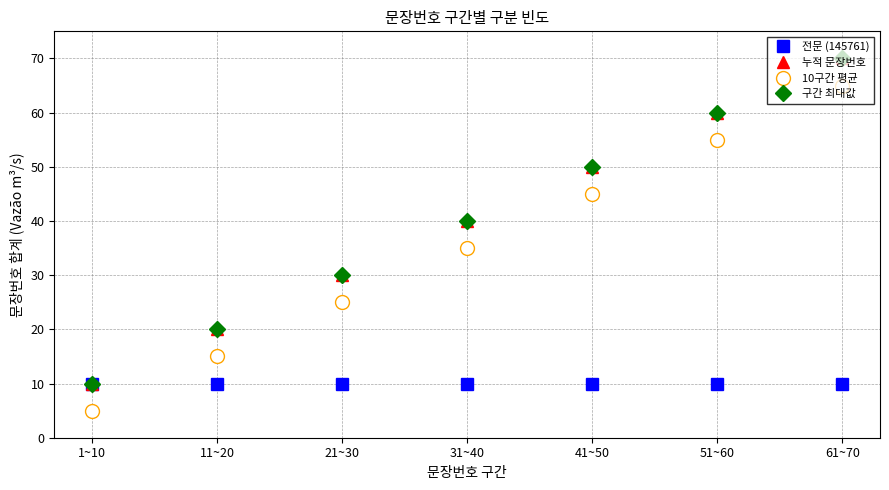

Between 51~60 and 61~70, which is larger?

51~60